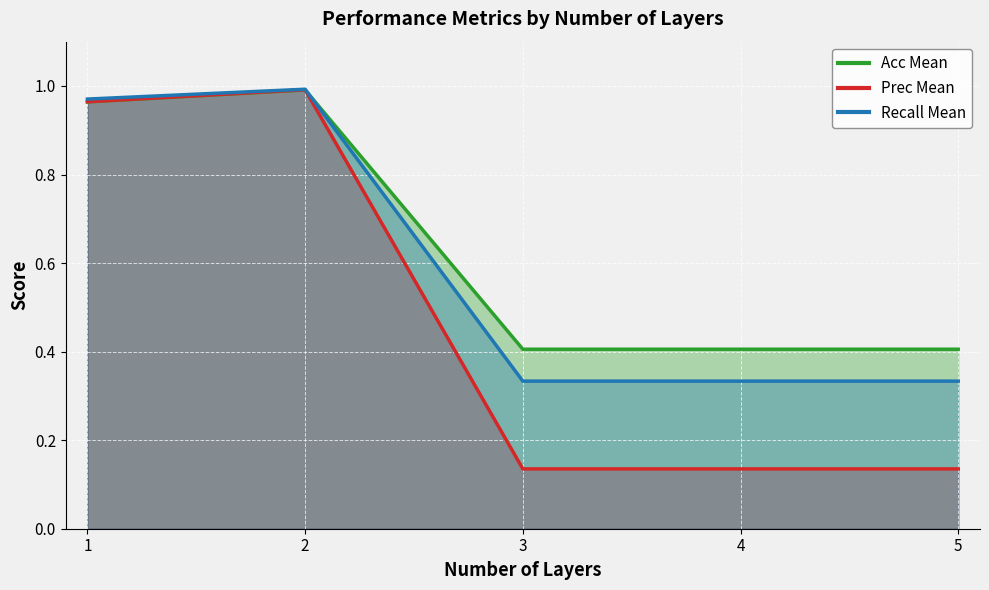

Where is the first local maximum for Recall Mean?

2